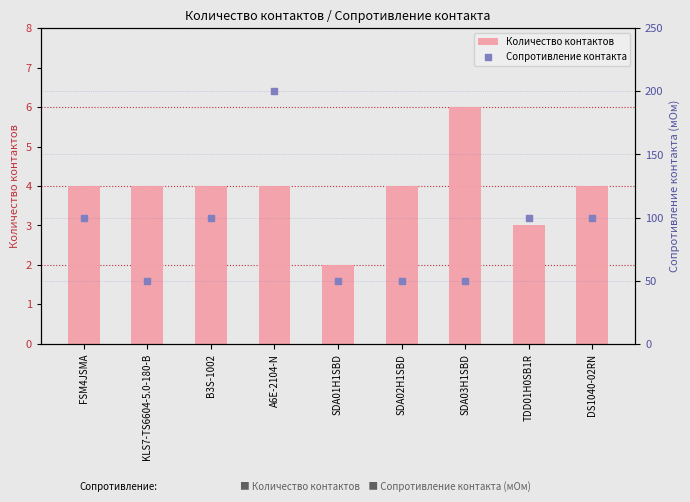

Which series reaches the maximum Y coordinate?

Сопротивление контакта